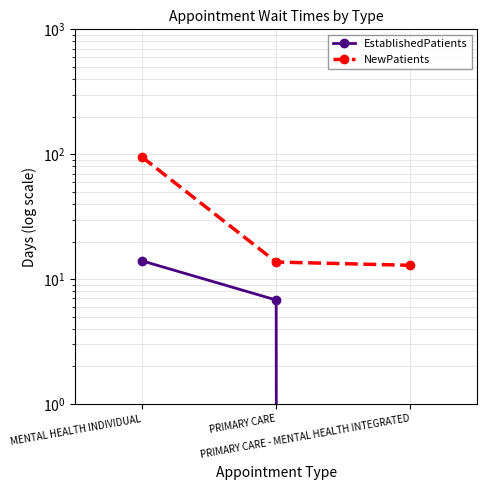

Rank the series at PRIMARY CARE - MENTAL HEALTH INTEGRATED from lowest to highest value.

EstablishedPatients, NewPatients